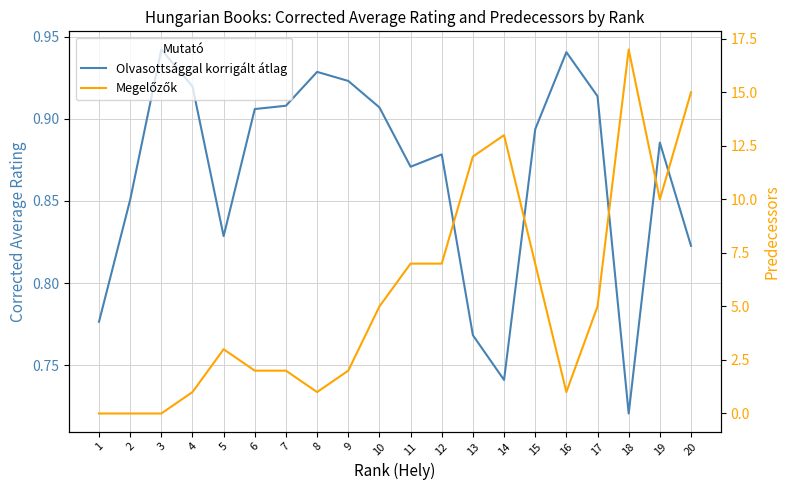

At which label does Megelőzők first exceed 5?

11